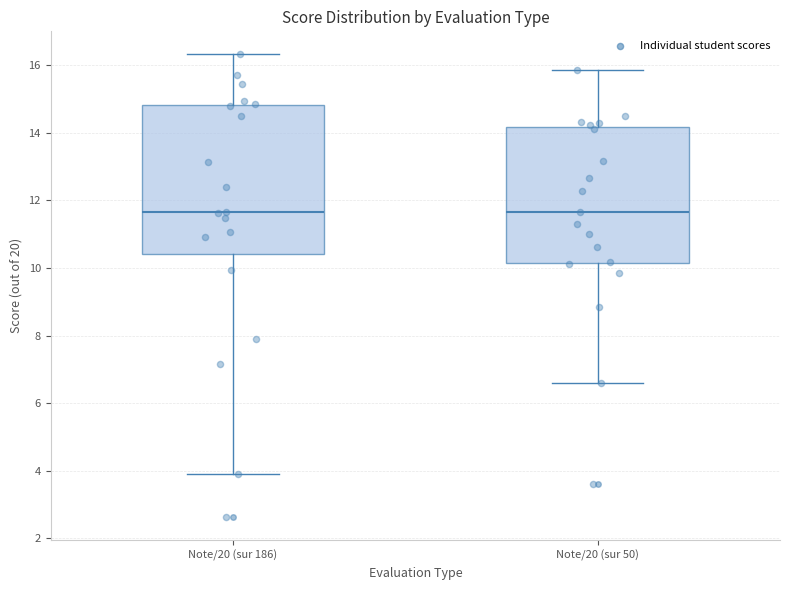

Where does the median line of the box for Note/20 (sur 186) sit on the y-axis? The values are not printed on the chart, so give them approximately, as read against the axis.

11.6